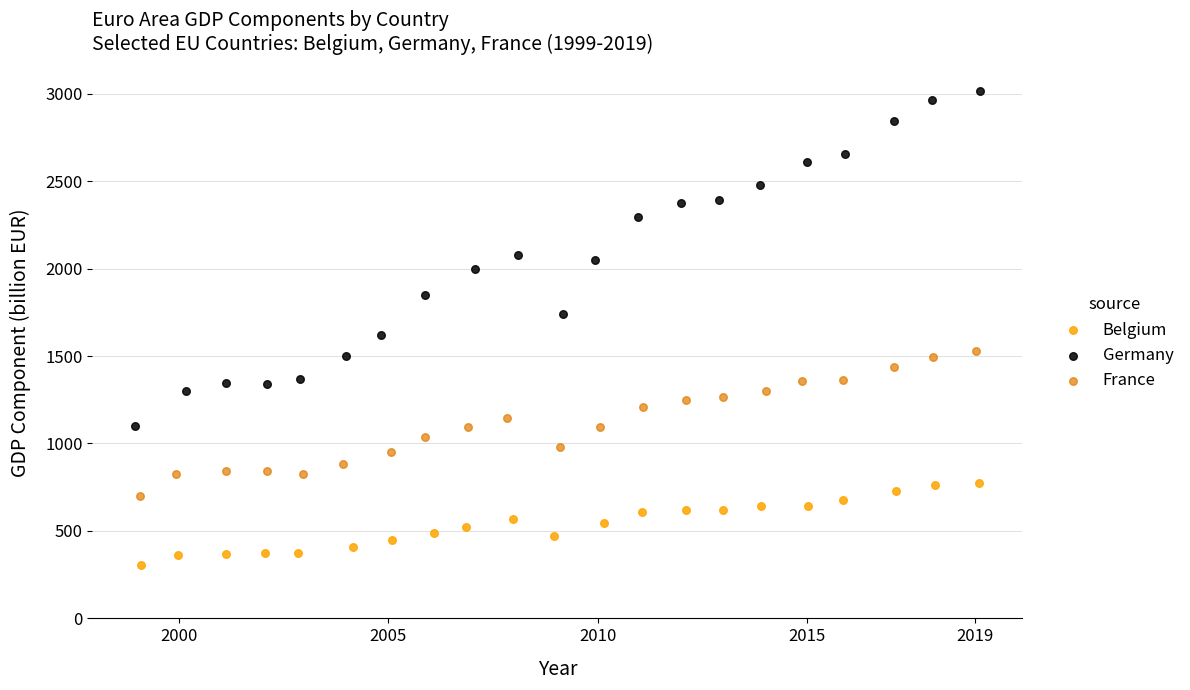

Which series reaches the maximum Y coordinate?

Germany